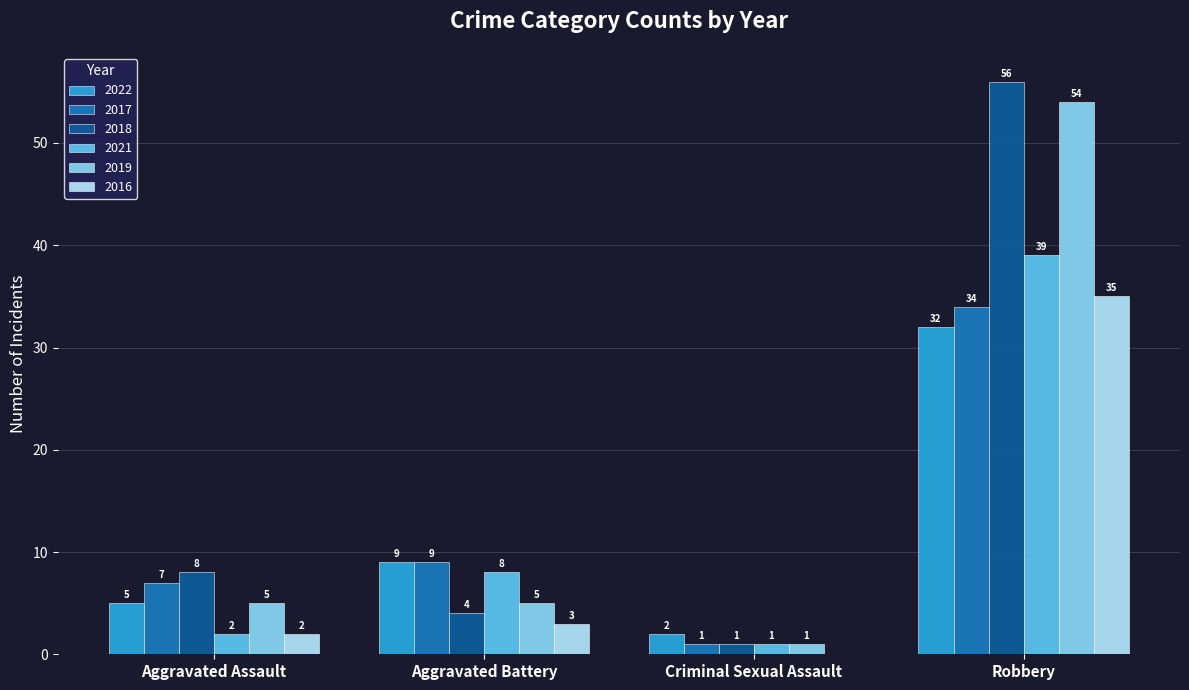

Which series changed the most between Aggravated Assault and Aggravated Battery?

2021